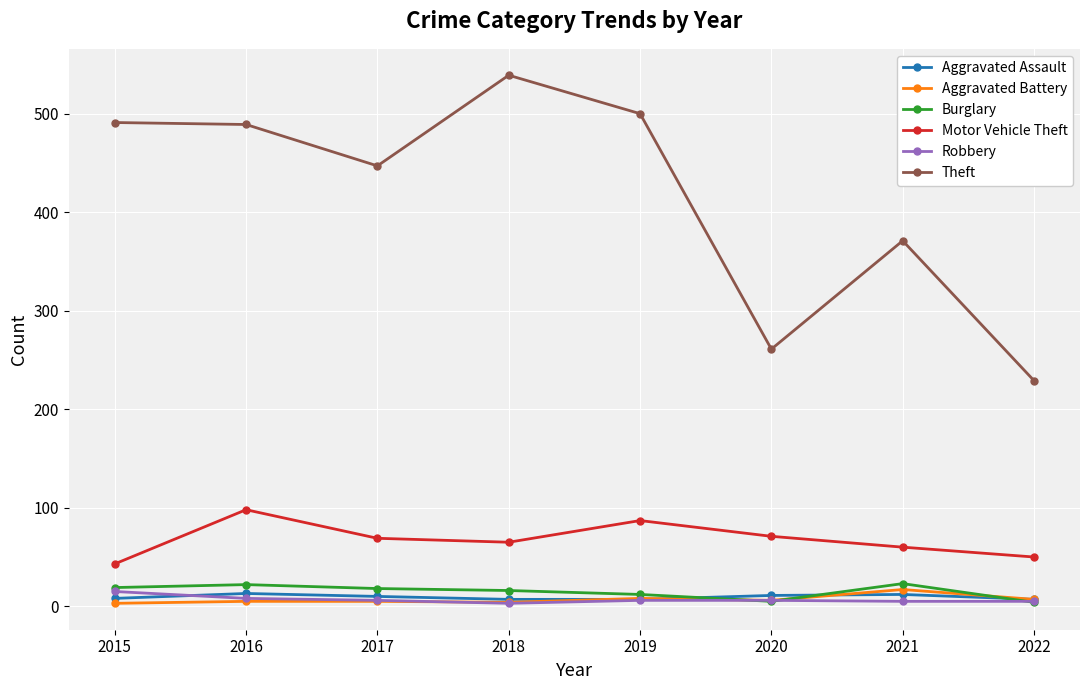

How many series are shown in this chart?

6